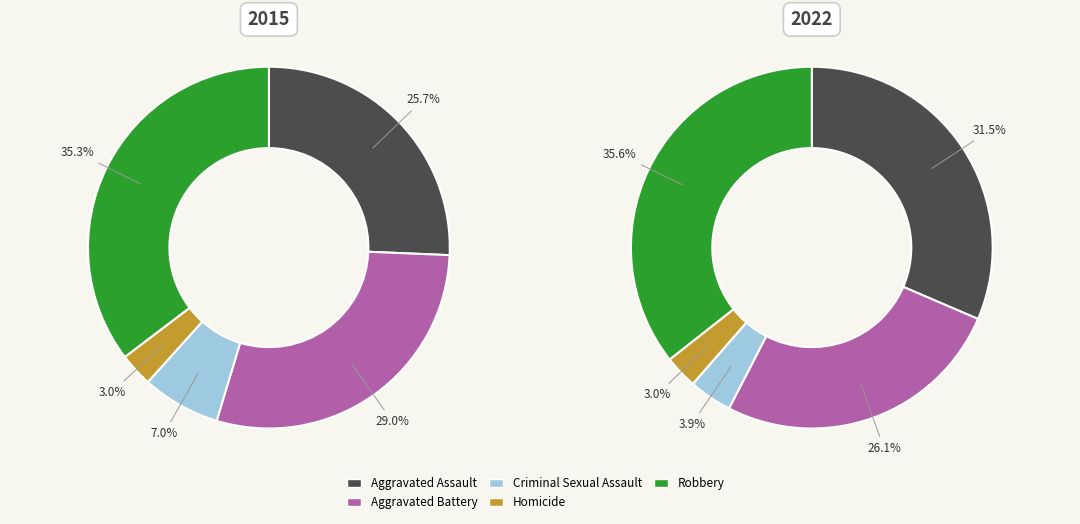

What percentage is the Aggravated Assault slice, to the nearest percent?

31%